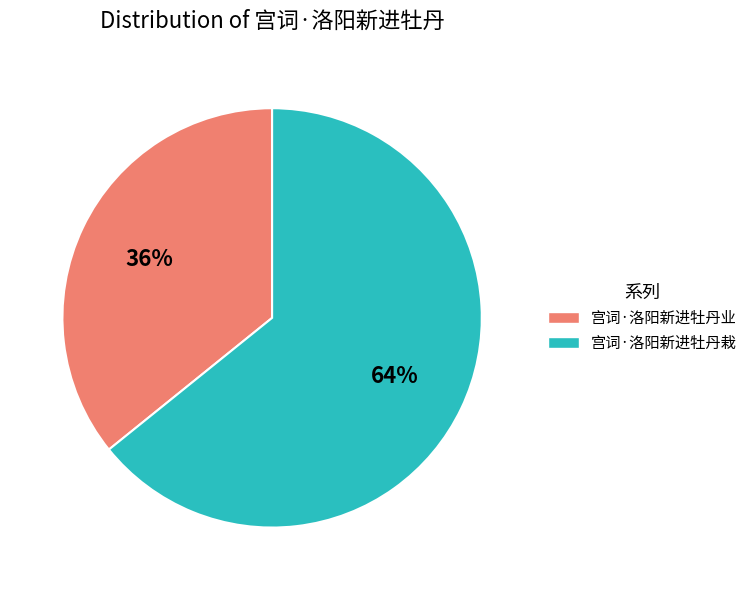

What is the largest slice in the pie chart?

宫词·洛阳新进牡丹栽